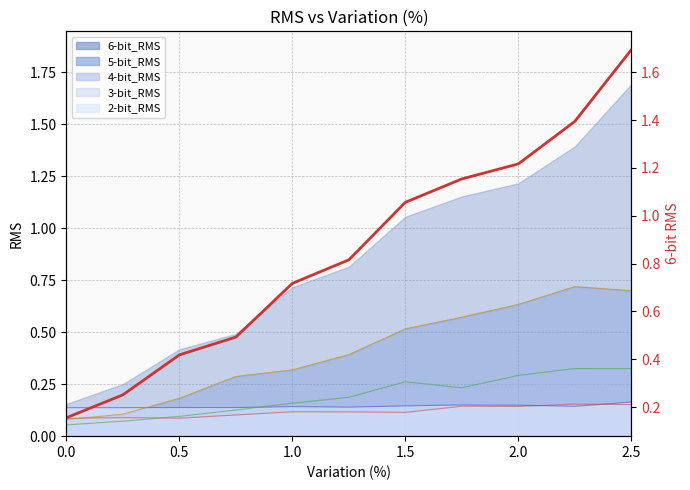

Reading right to left, list all the values displayed in this chart.

1.7	1.4	1.2	1.2	1.1	0.8	0.7	0.5	0.4	0.3	0.2